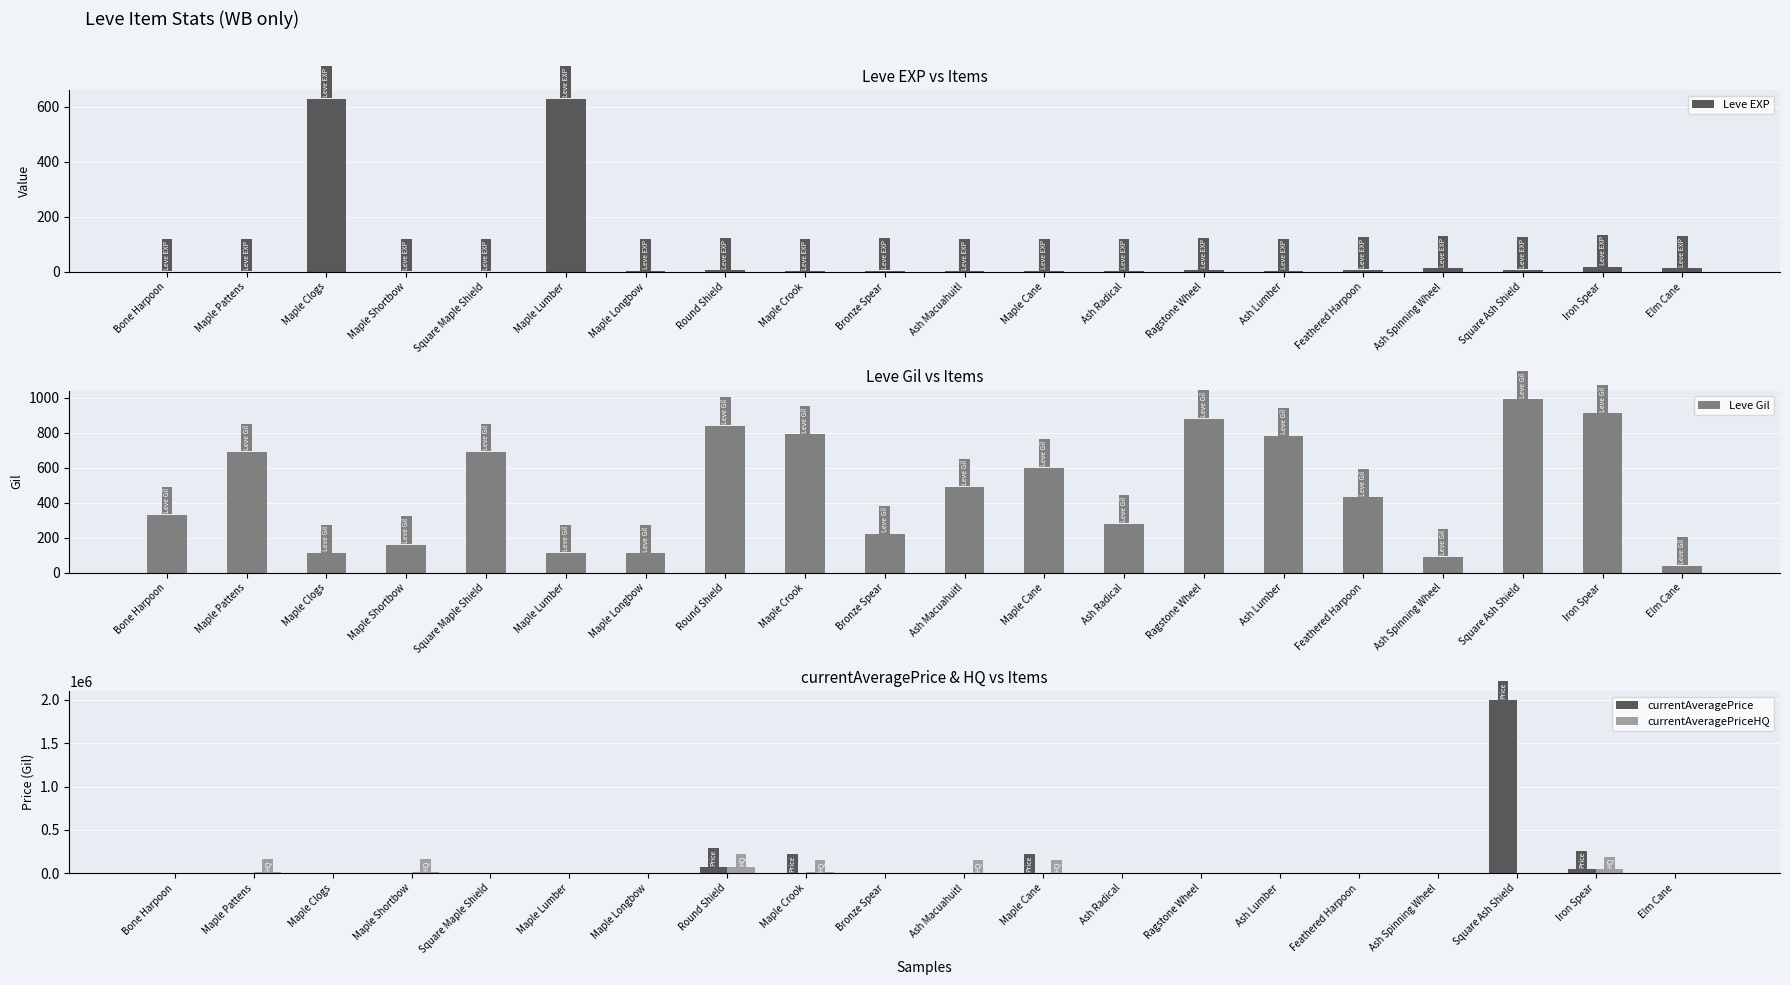

At how many categories does at least one series exceed 1021007?

1